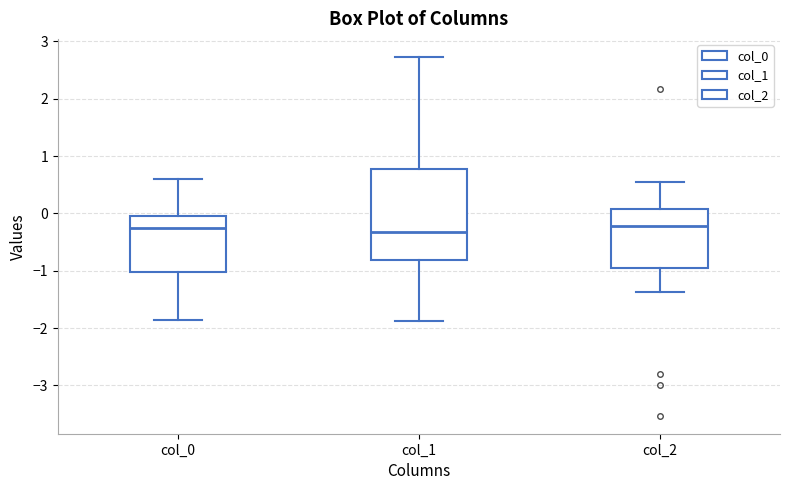

Reading left to right, read every box against the y-axis: the position of its median line, the range the box covers, and the ends of its whiskers. The values are not printed on the chart, so give them approximately, as read against the axis.

col_0: median -0.3, box -1.0 to 0.0, whiskers -1.9 to 0.6
col_1: median -0.3, box -0.8 to 0.8, whiskers -1.9 to 2.7
col_2: median -0.2, box -0.9 to 0.1, whiskers -1.4 to 0.6